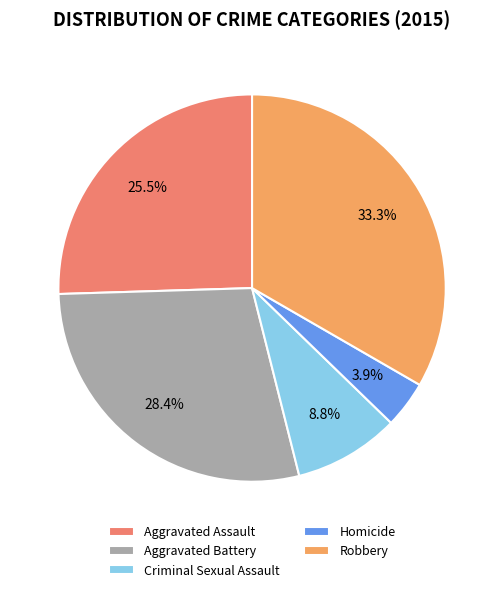

Count the number of slices in the pie.

5